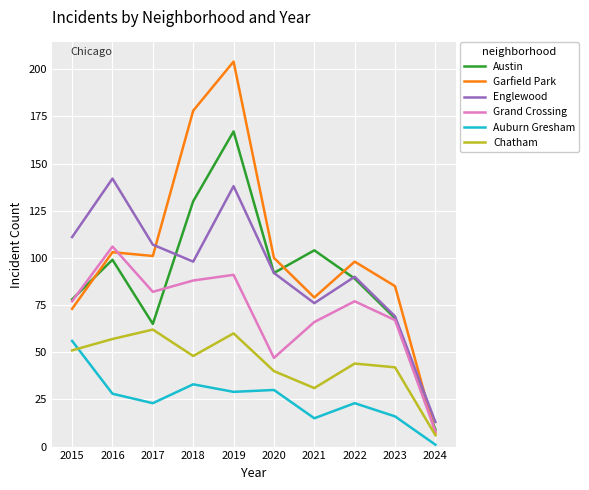

Reading left to right, extract all data points from this chart.

Austin: 2015=78	2016=99	2017=65	2018=130	2019=167	2020=92	2021=104	2022=89	2023=68	2024=9
Garfield Park: 2015=73	2016=103	2017=101	2018=178	2019=204	2020=100	2021=79	2022=98	2023=85	2024=7
Englewood: 2015=111	2016=142	2017=107	2018=98	2019=138	2020=92	2021=76	2022=90	2023=69	2024=13
Grand Crossing: 2015=77	2016=106	2017=82	2018=88	2019=91	2020=47	2021=66	2022=77	2023=67	2024=8
Auburn Gresham: 2015=56	2016=28	2017=23	2018=33	2019=29	2020=30	2021=15	2022=23	2023=16	2024=1
Chatham: 2015=51	2016=57	2017=62	2018=48	2019=60	2020=40	2021=31	2022=44	2023=42	2024=6